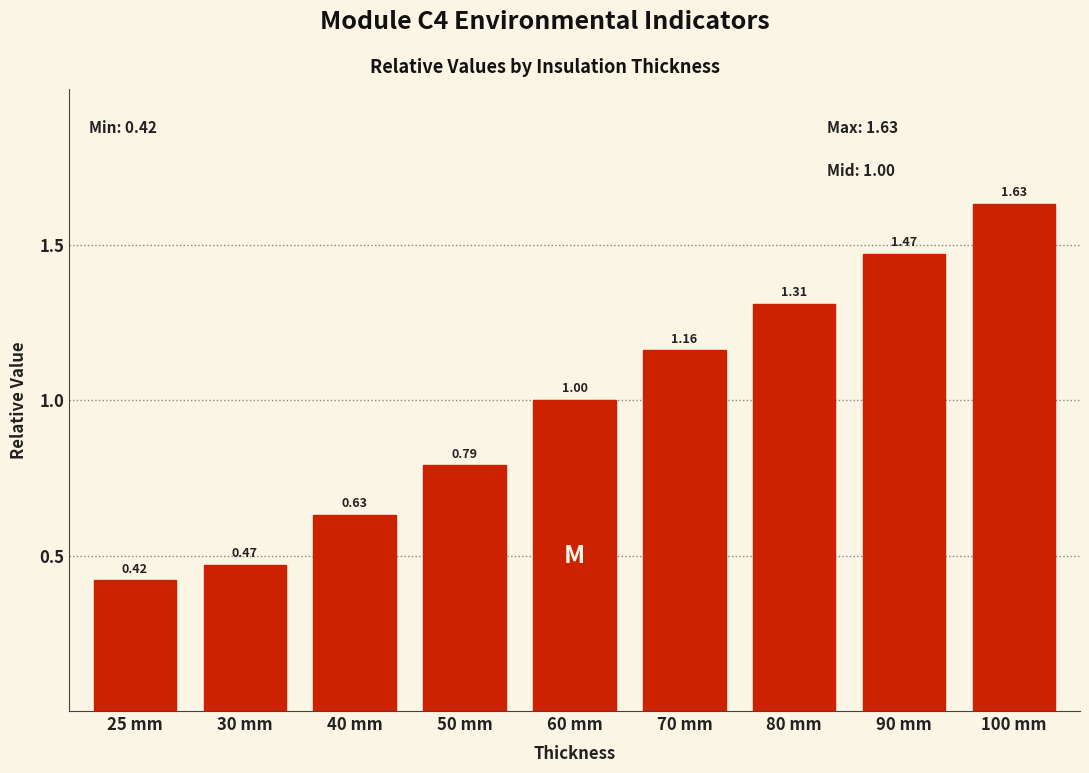

List the labels in order of value, largest first.

100 mm, 90 mm, 80 mm, 70 mm, 60 mm, 50 mm, 40 mm, 30 mm, 25 mm